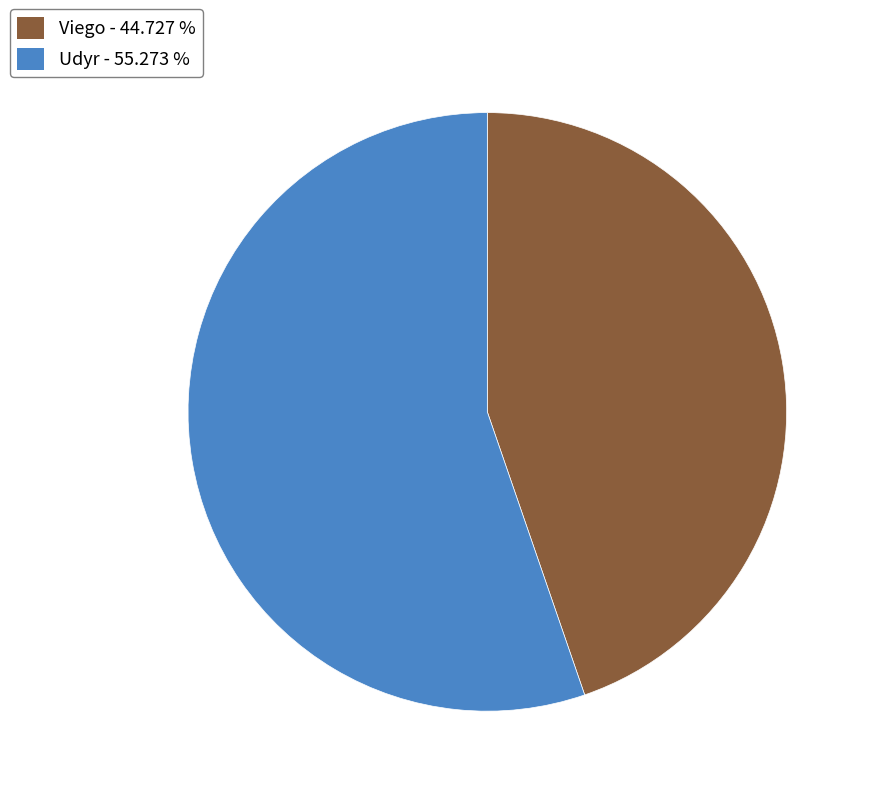

The Udyr slice represents 55% of the pie. True or false?

True